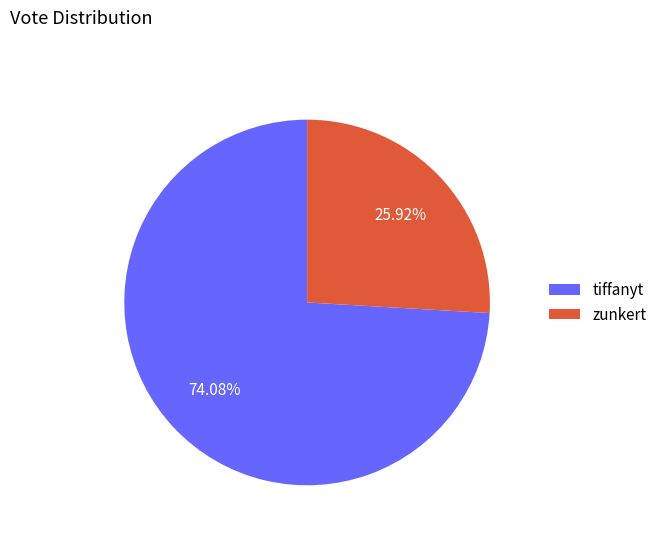

Count the number of slices in the pie.

2